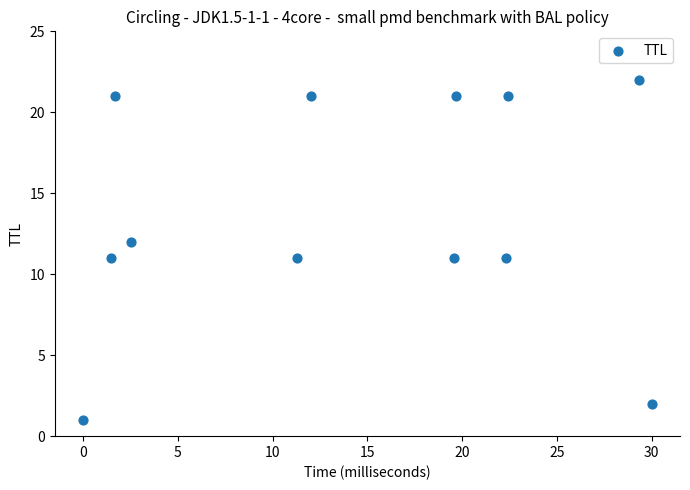

What is the range of Y values (max minus min)?

21